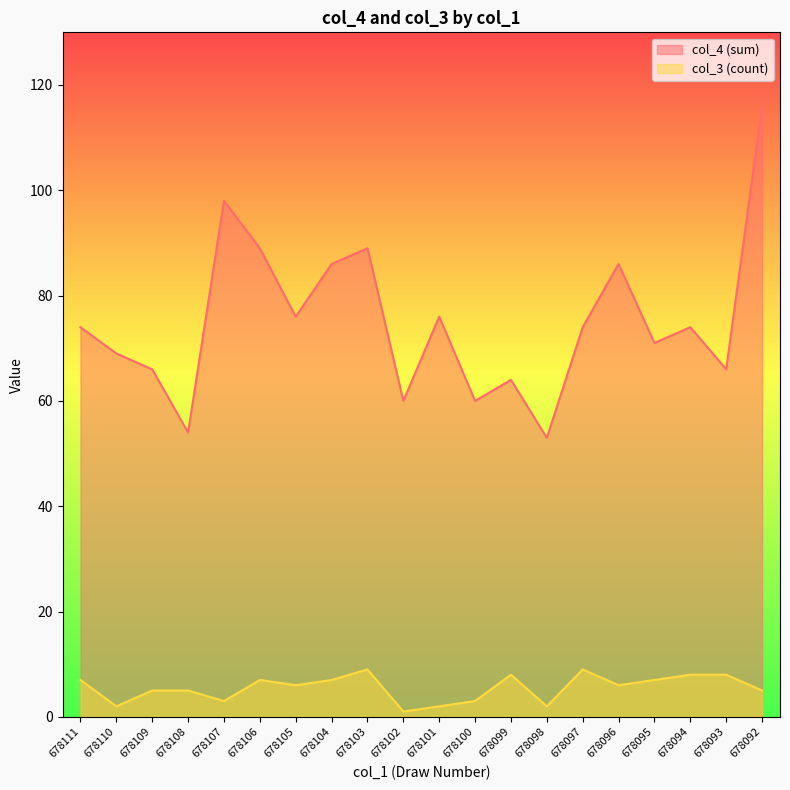

What is the average value of the col_3 (count) series?

6